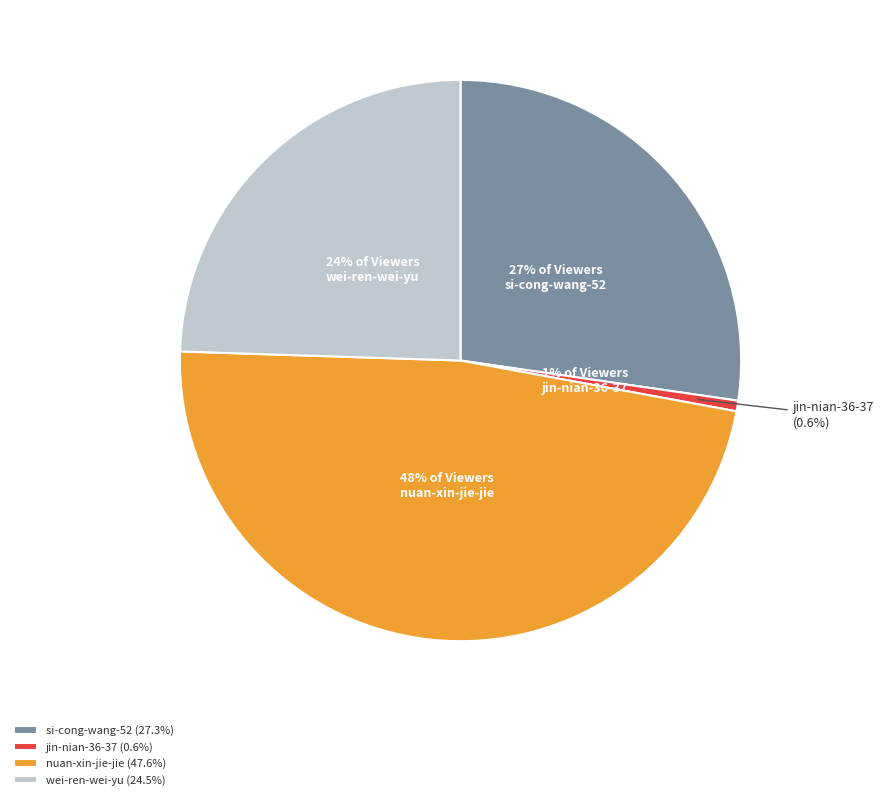

Is there a majority slice in this chart?

No